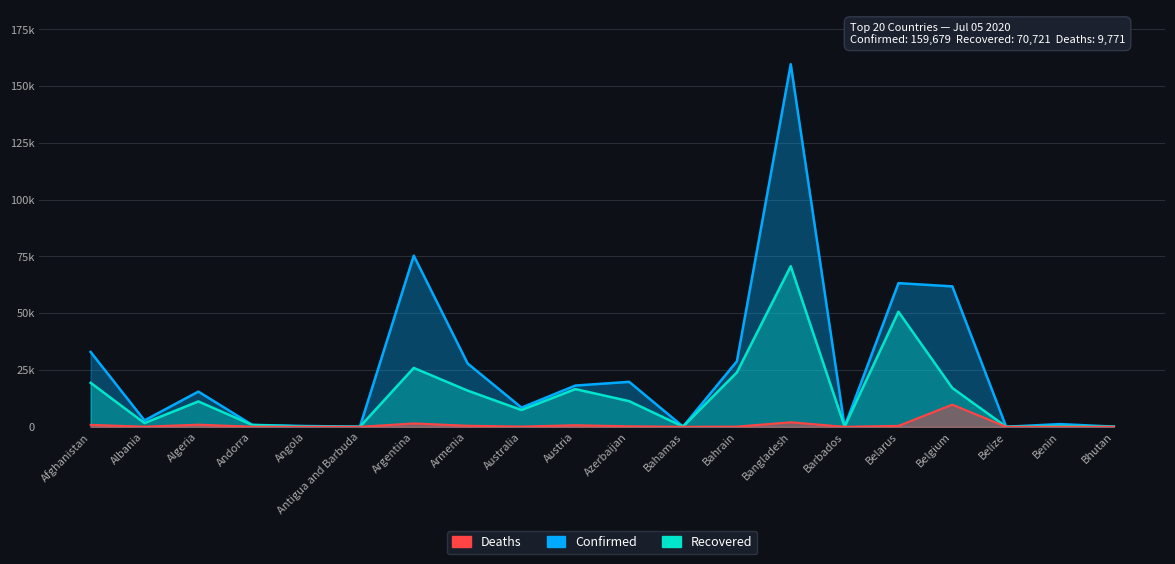

Which category has the lowest value in the Recovered series?

Belize